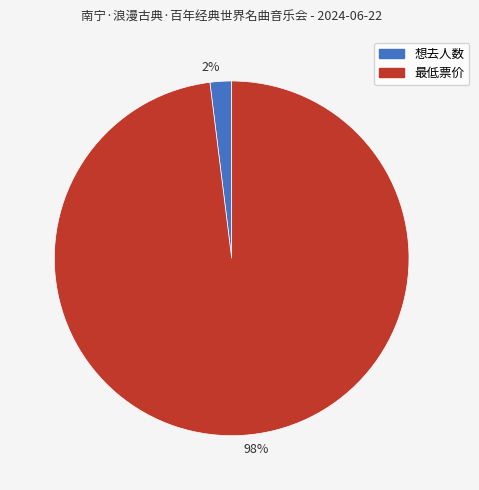

Rank the categories by value from lowest to highest.

2%, 98%